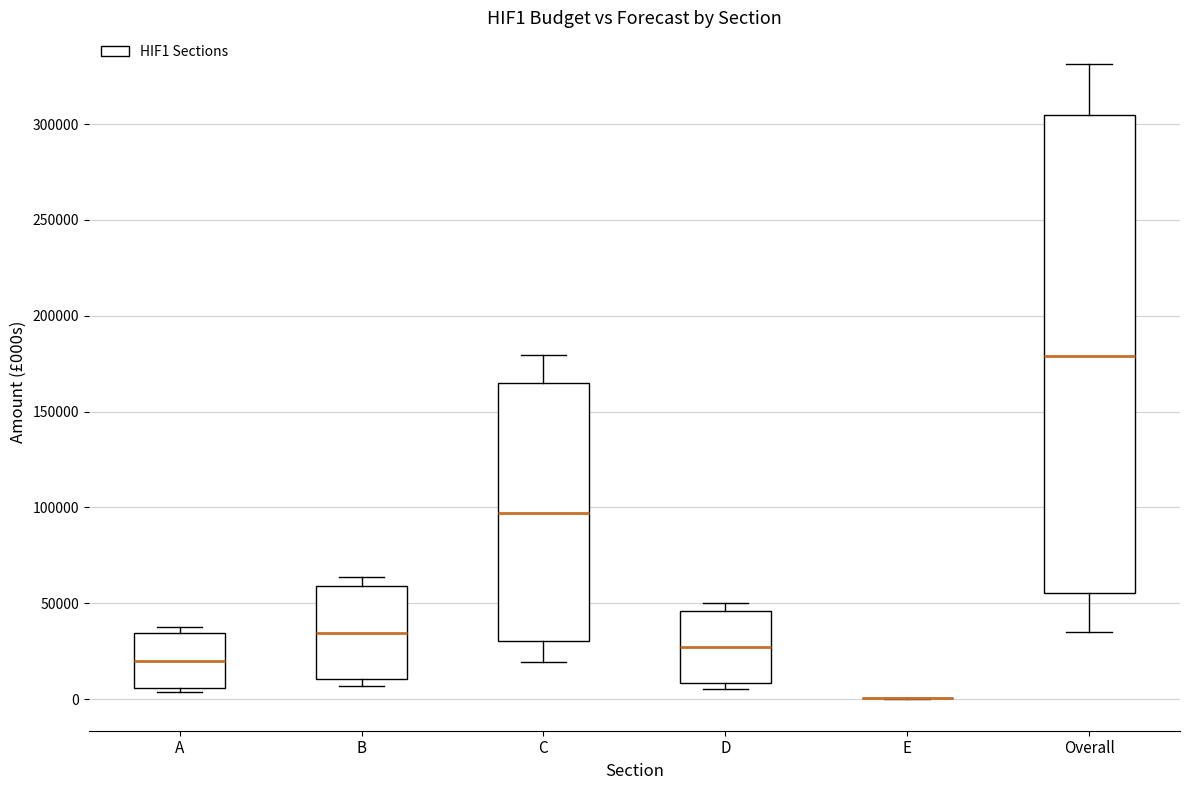

Comparing the boxes themselves (not the whiskers), which one is the tallest?

Overall